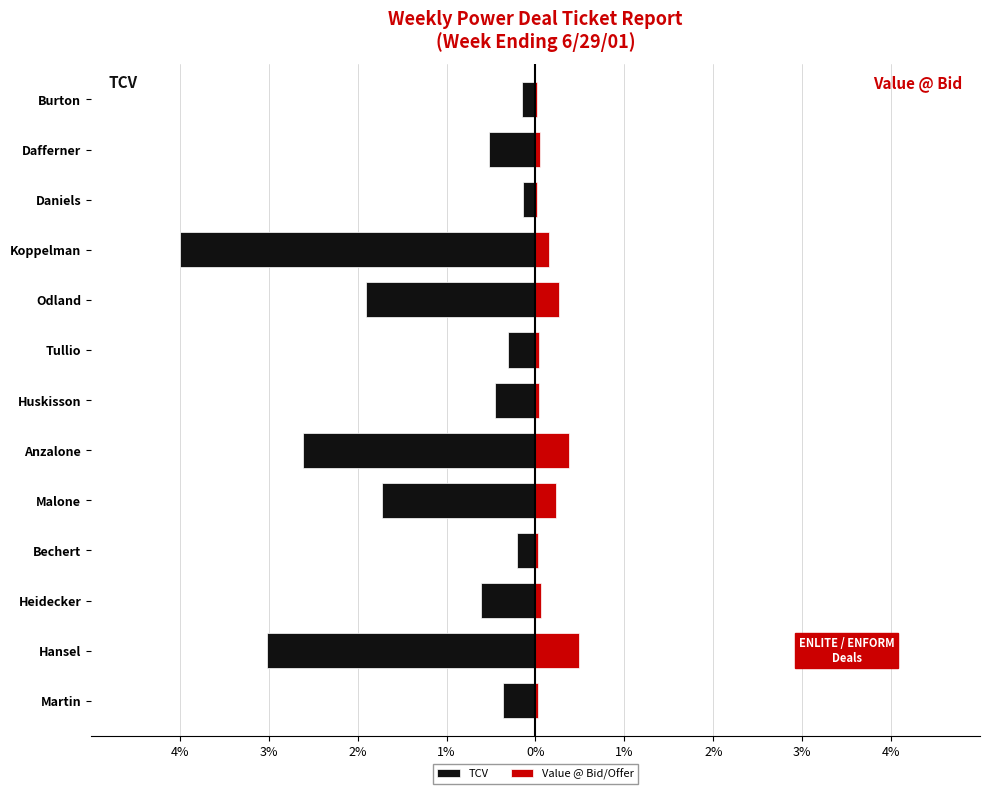

Are the bars horizontal?

Yes